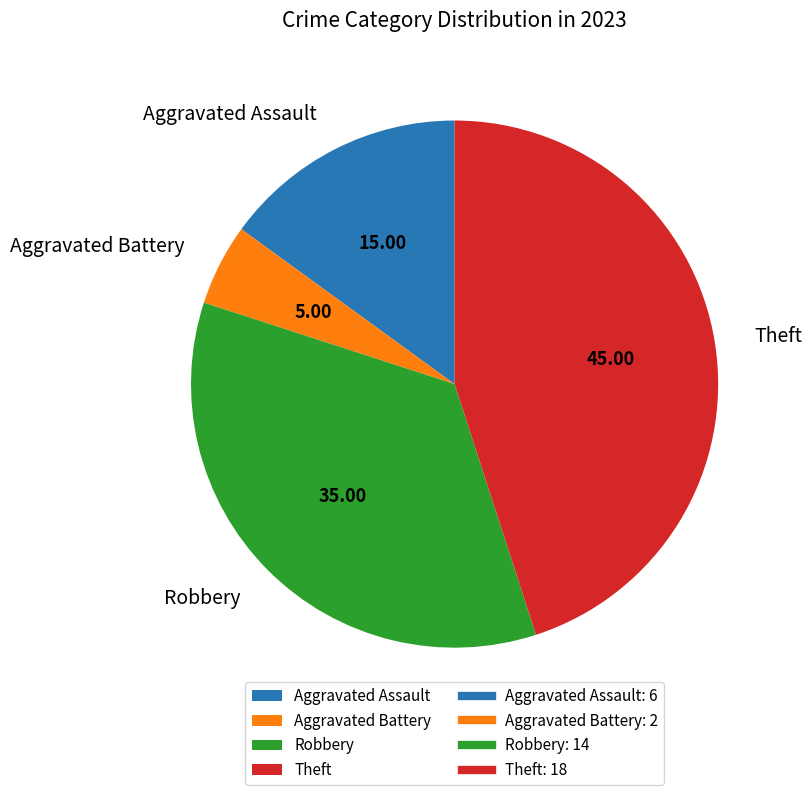

Is it true that Aggravated Battery is 5% of the pie?

True